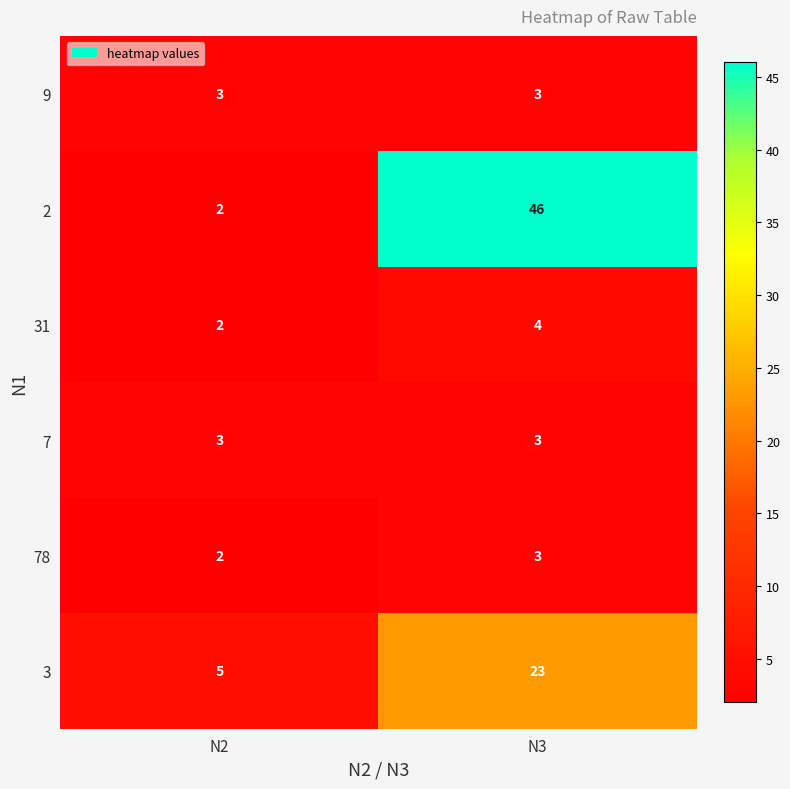

Where is 2 nearest to the value 24?

N2